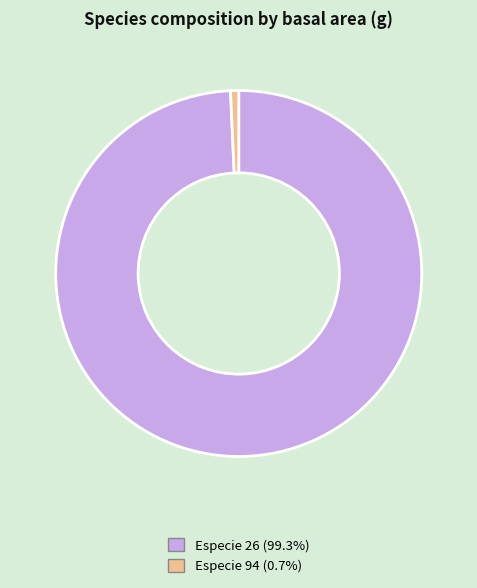

Is there a majority slice in this chart?

Yes